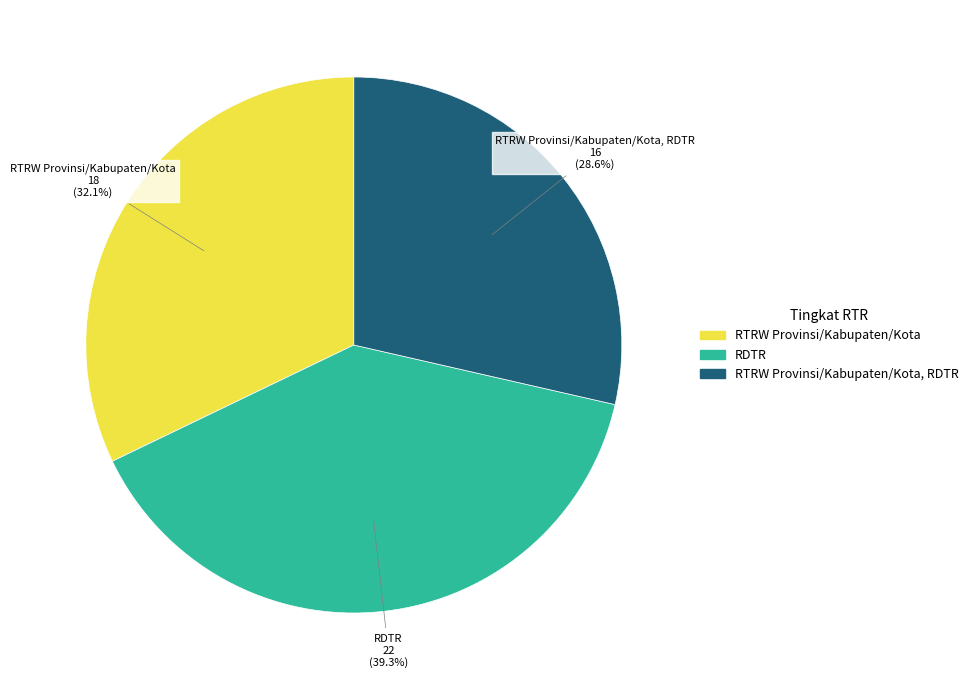

To the nearest percent, what is the average slice percentage?

33%